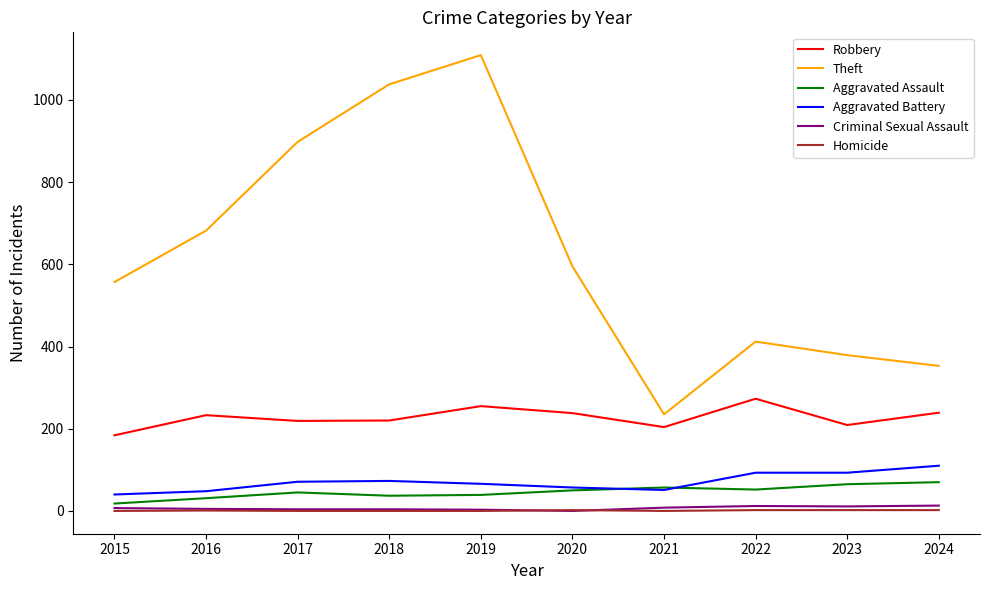

True or false: Robbery and Aggravated Assault cross at least once.

False